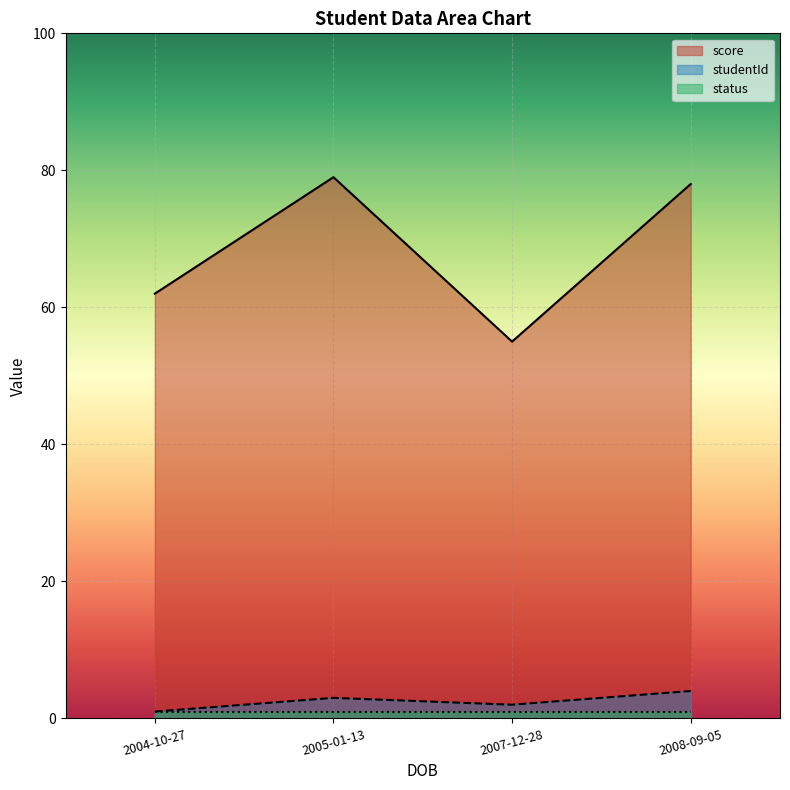

Where is studentId nearest to the value 2?

2007-12-28